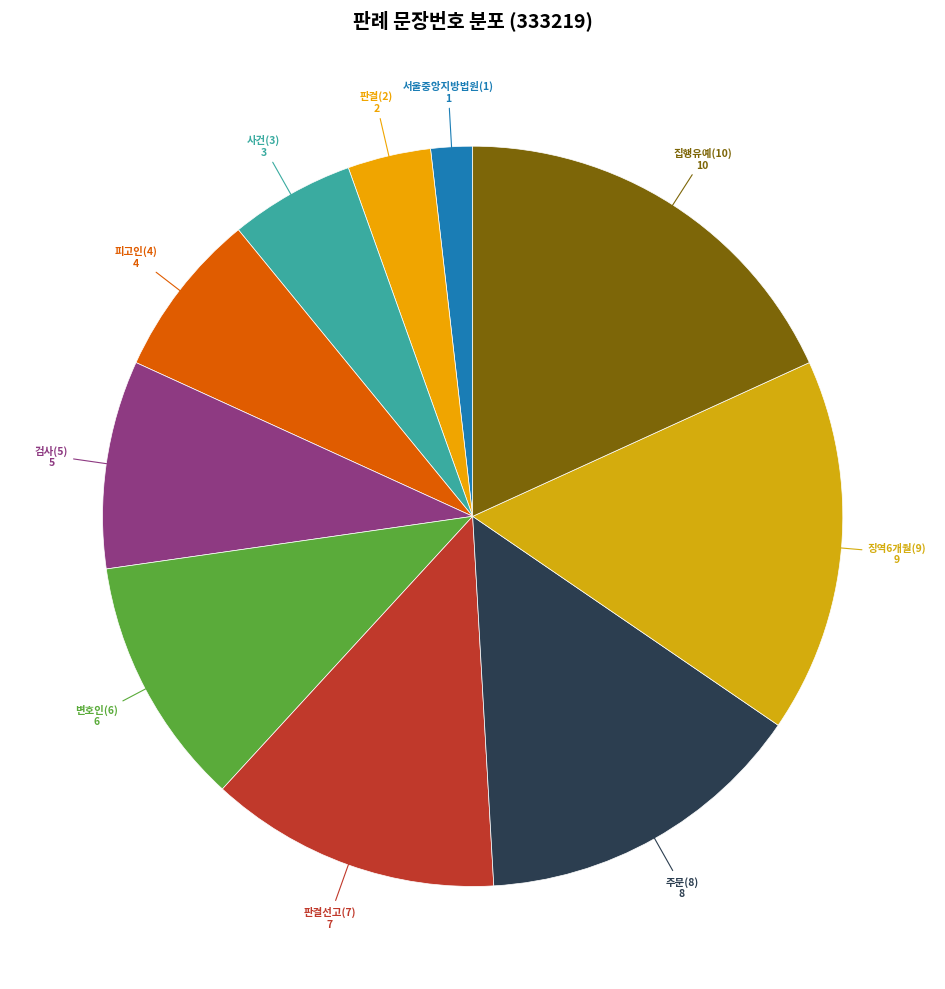

To the nearest percent, what is the average slice percentage?

10%